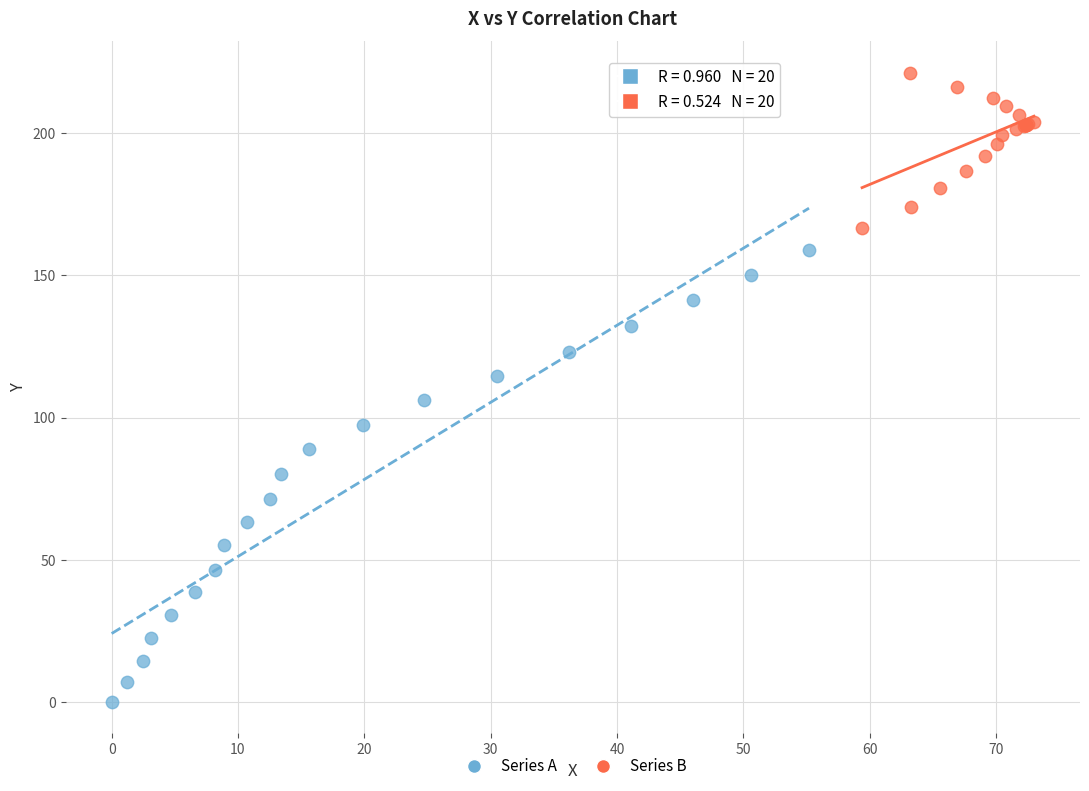

Which series contains the highest Y value?

Series B